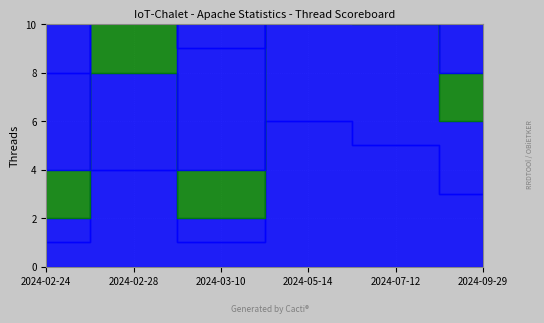

What is the label of the 3rd point from the left?

2024-03-10